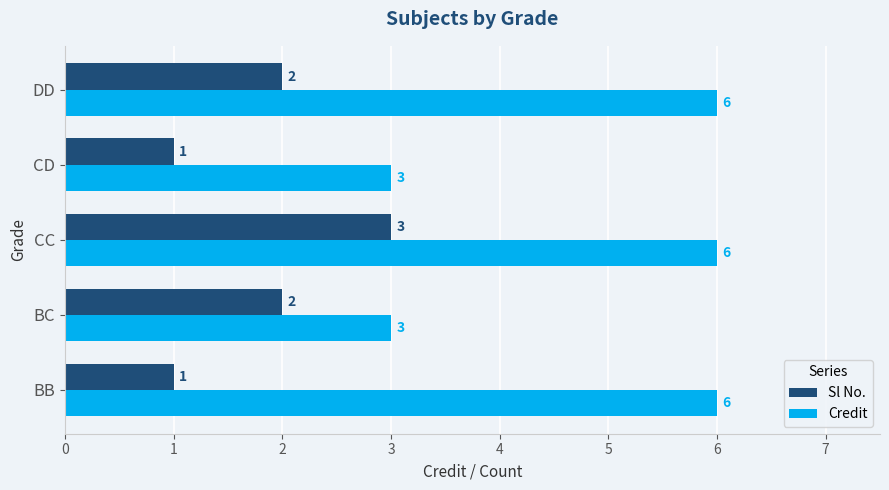

What value does the Credit series have at BC?

3